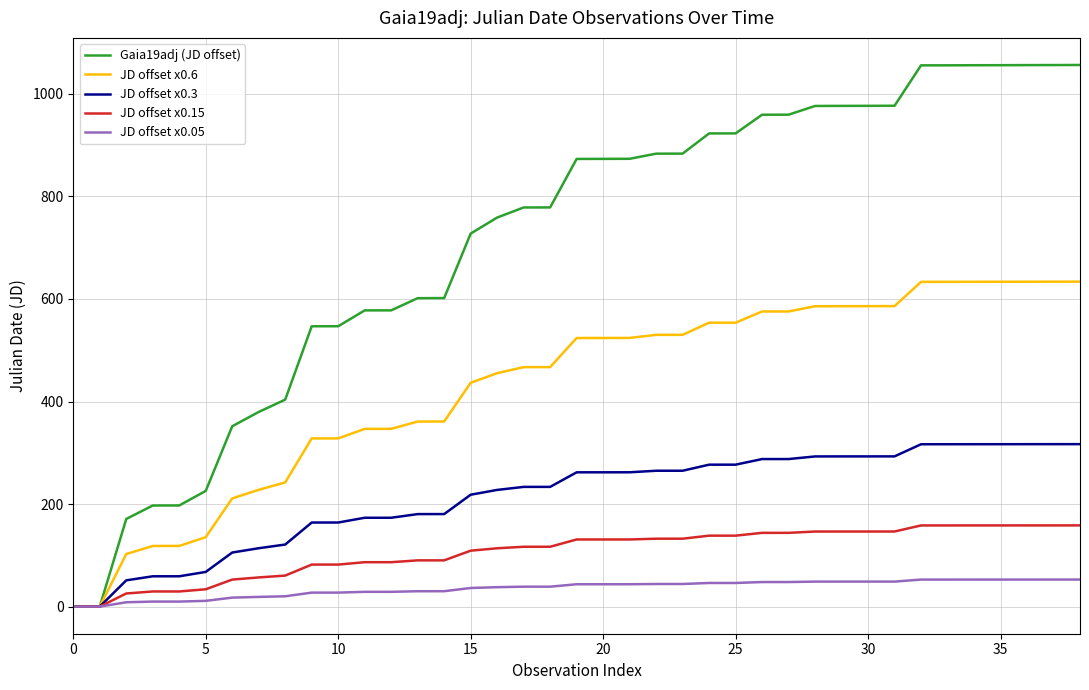

Which series has the largest range (max minus min)?

Gaia19adj (JD offset)